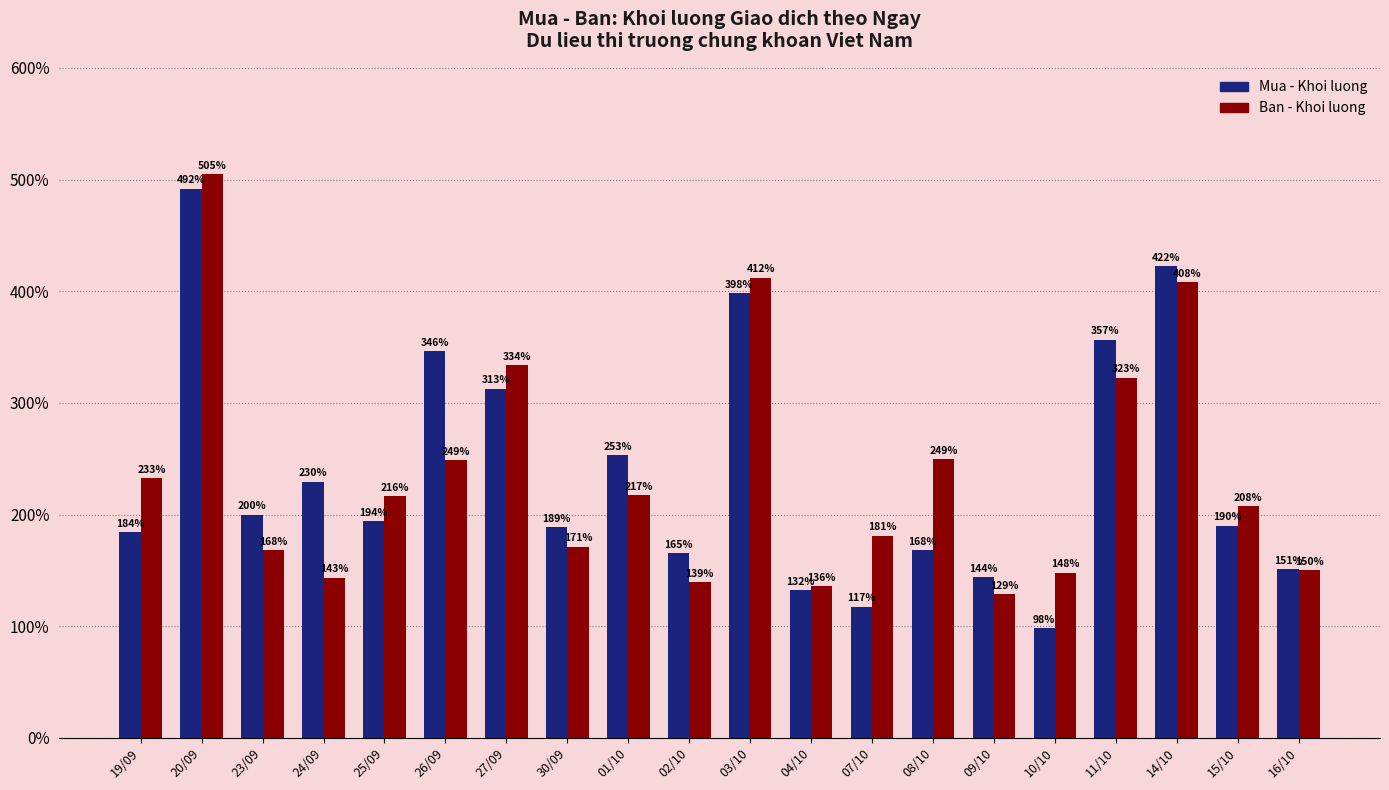

List the series in order of their overall mean, lowest first.

Ban - Khoi luong, Mua - Khoi luong